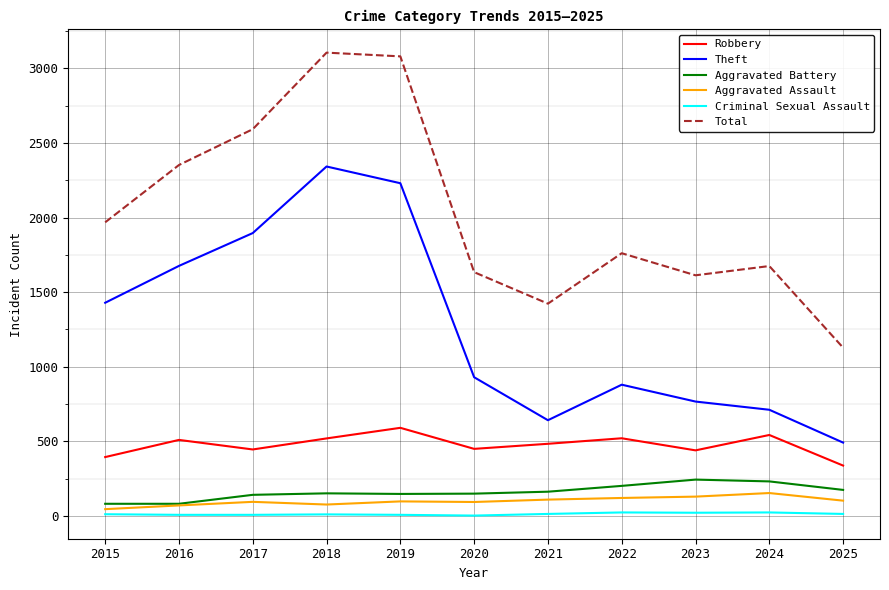

How many lines are shown in the chart?

6